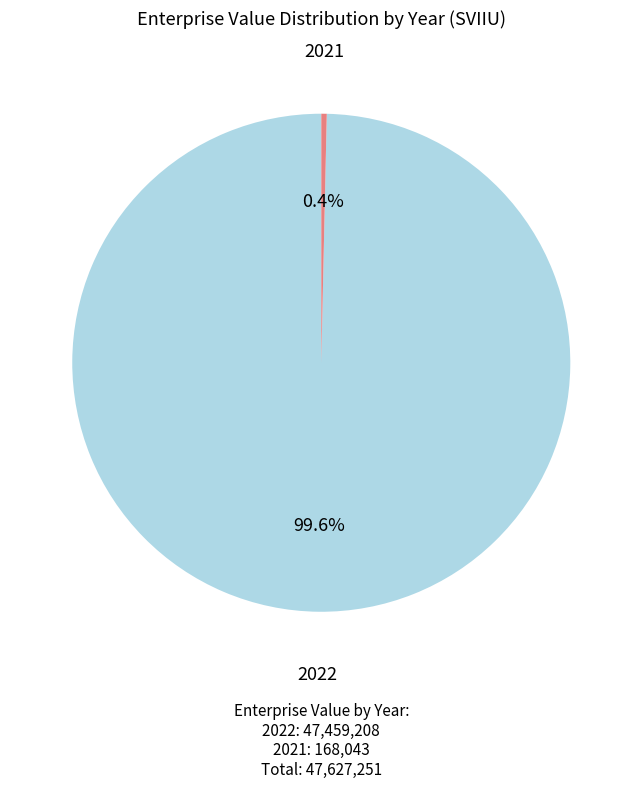

Is there a majority slice in this chart?

Yes